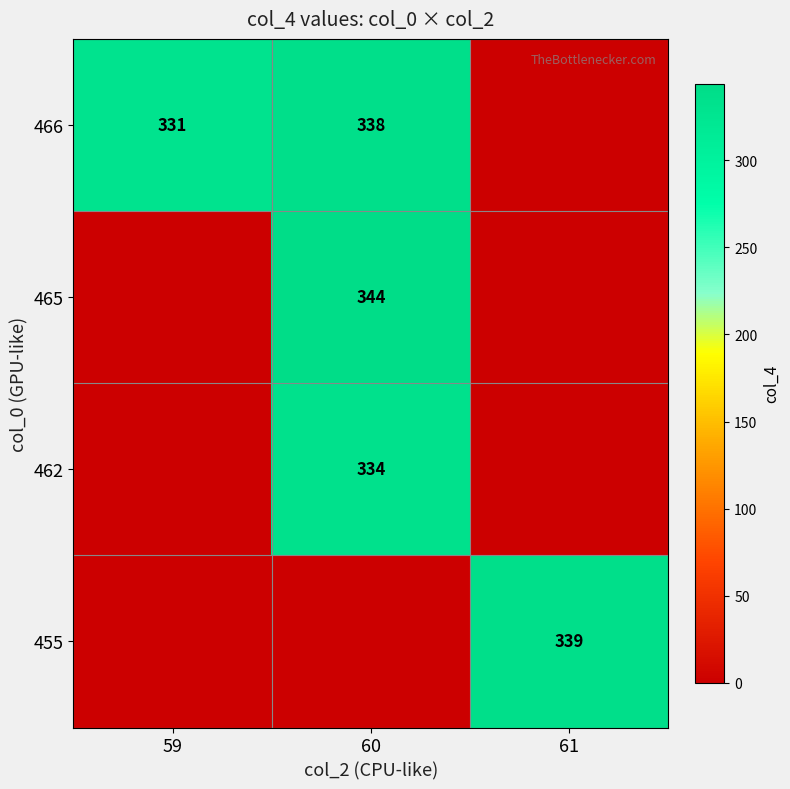

The 462 series shows 334 at 60. True or false?

True